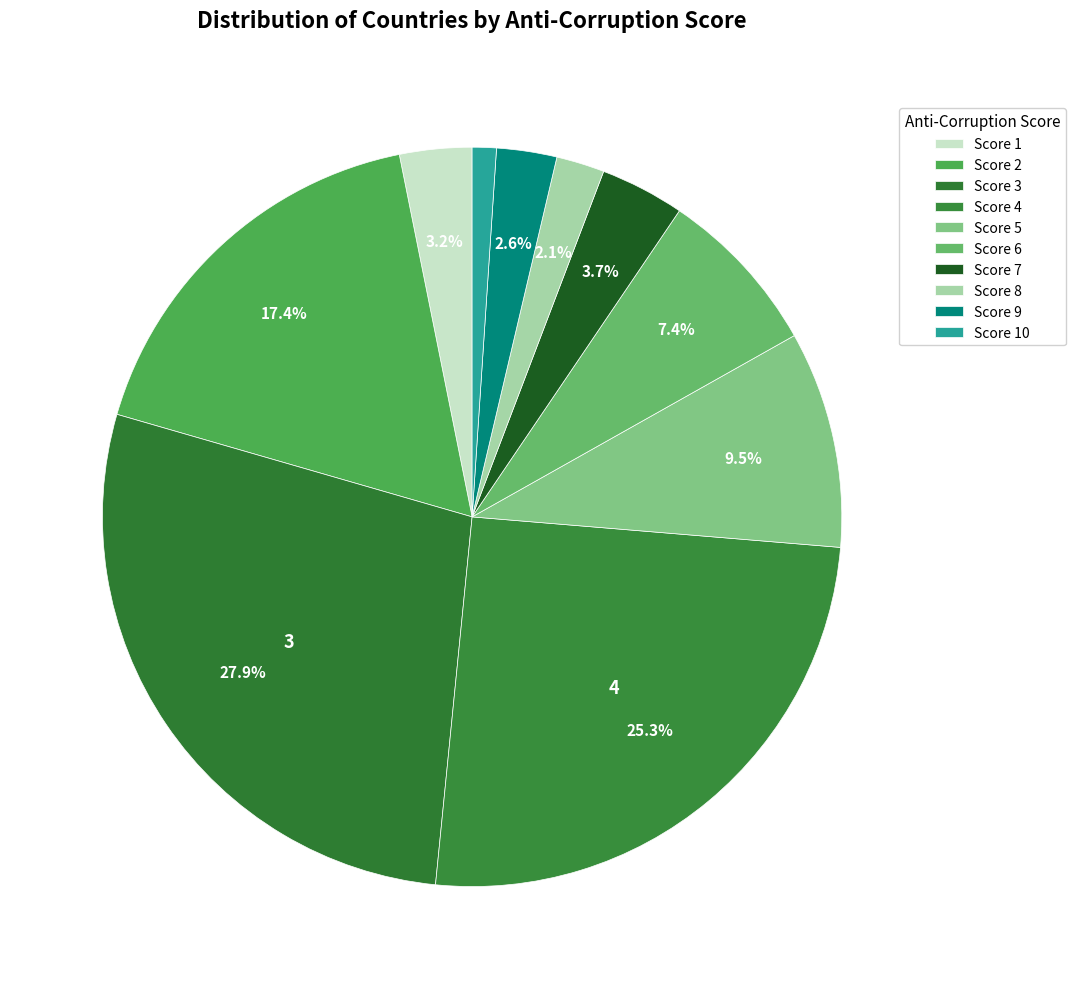

How many slices are in this pie chart?

10